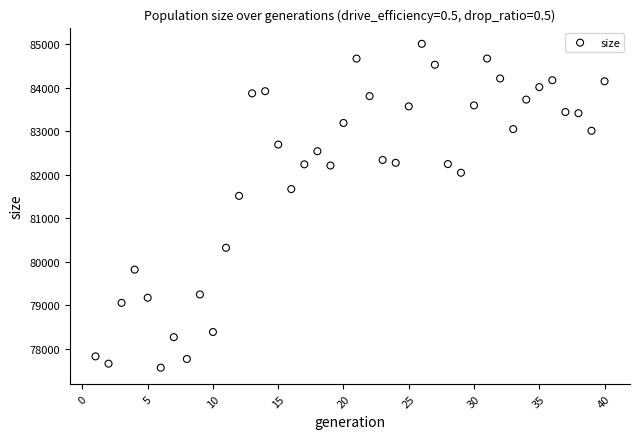

What Y value in the scatter plot is closest to 81288?

81516